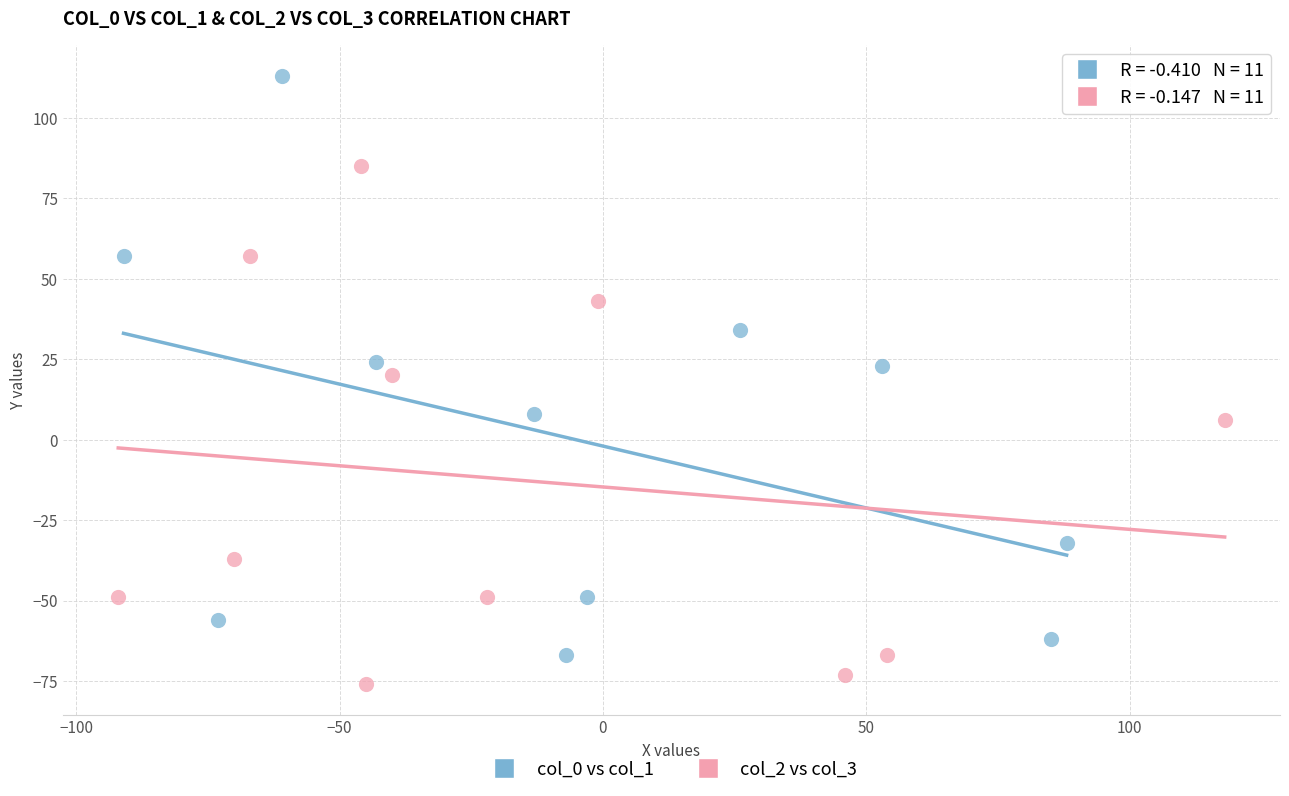

Which series reaches the maximum Y coordinate?

col_0 vs col_1